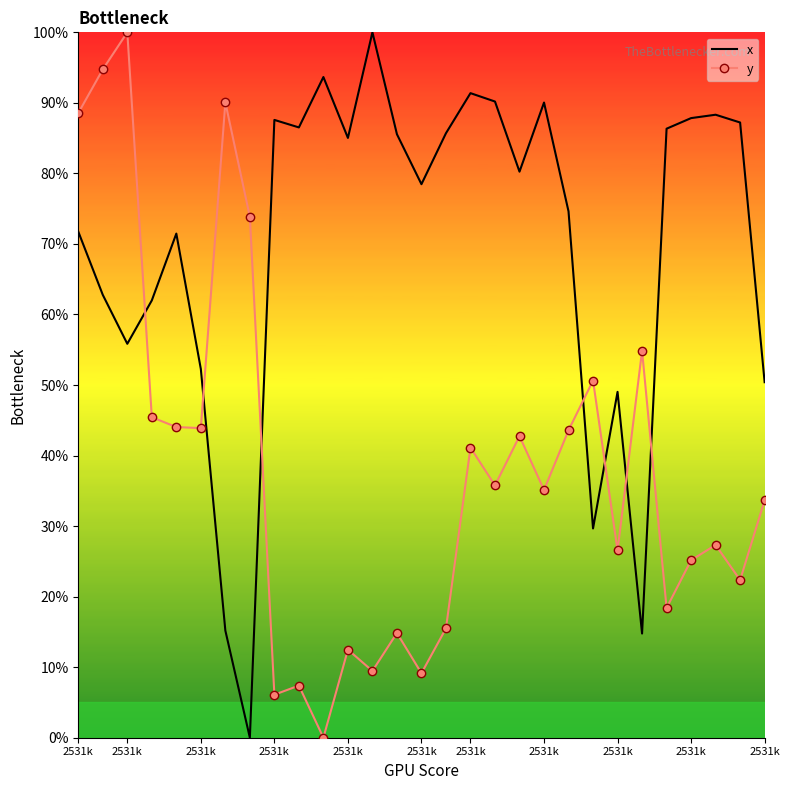

After their last crossing, which series has the higher values: y or x?

x